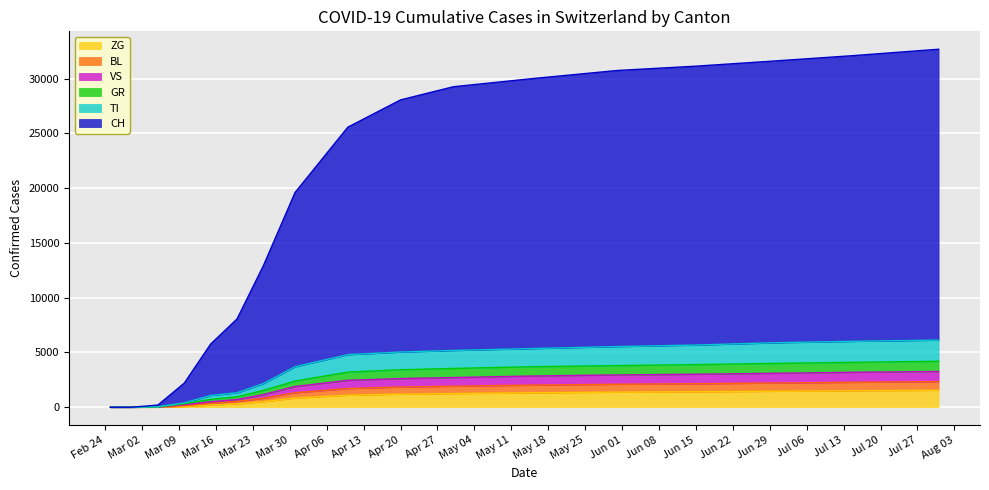

True or false: CH has more than 2 points higher than both neighbors.

False